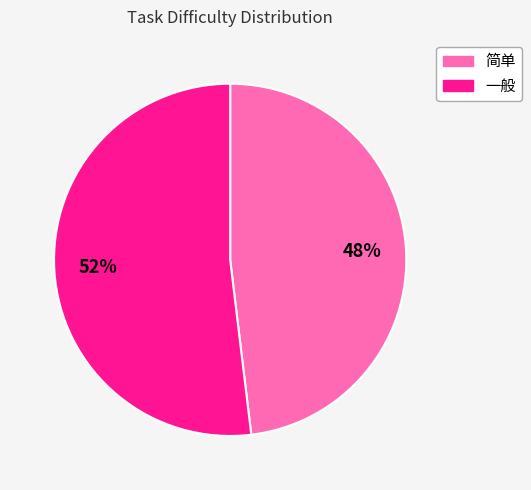

True or false: 简单 accounts for 63% of the total.

False